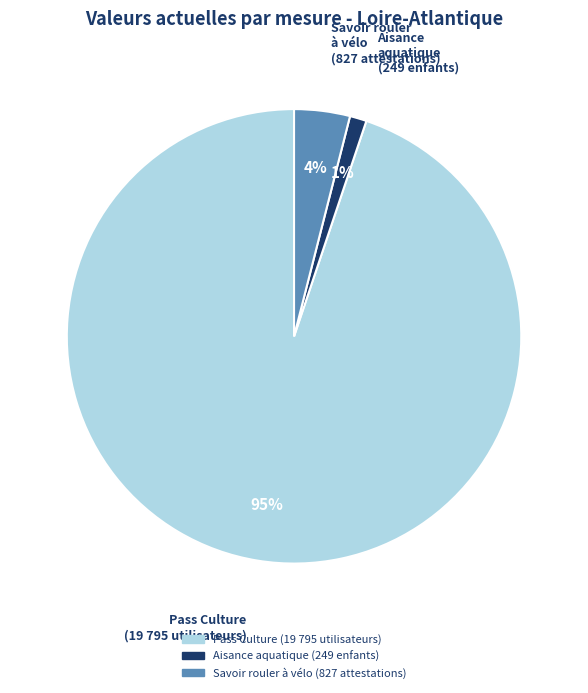

Which category accounts for the majority?

Pass Culture (19 795 utilisateurs)